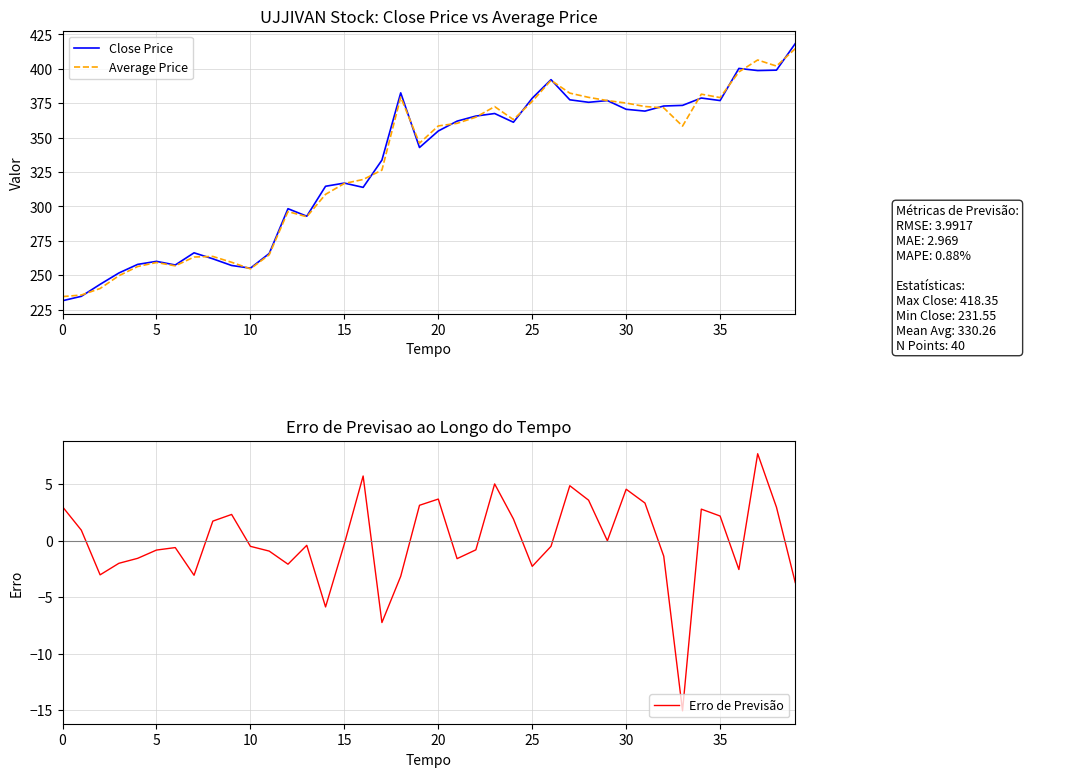

What is the difference between the maximum and minimum values in the Close Price series?

186.8